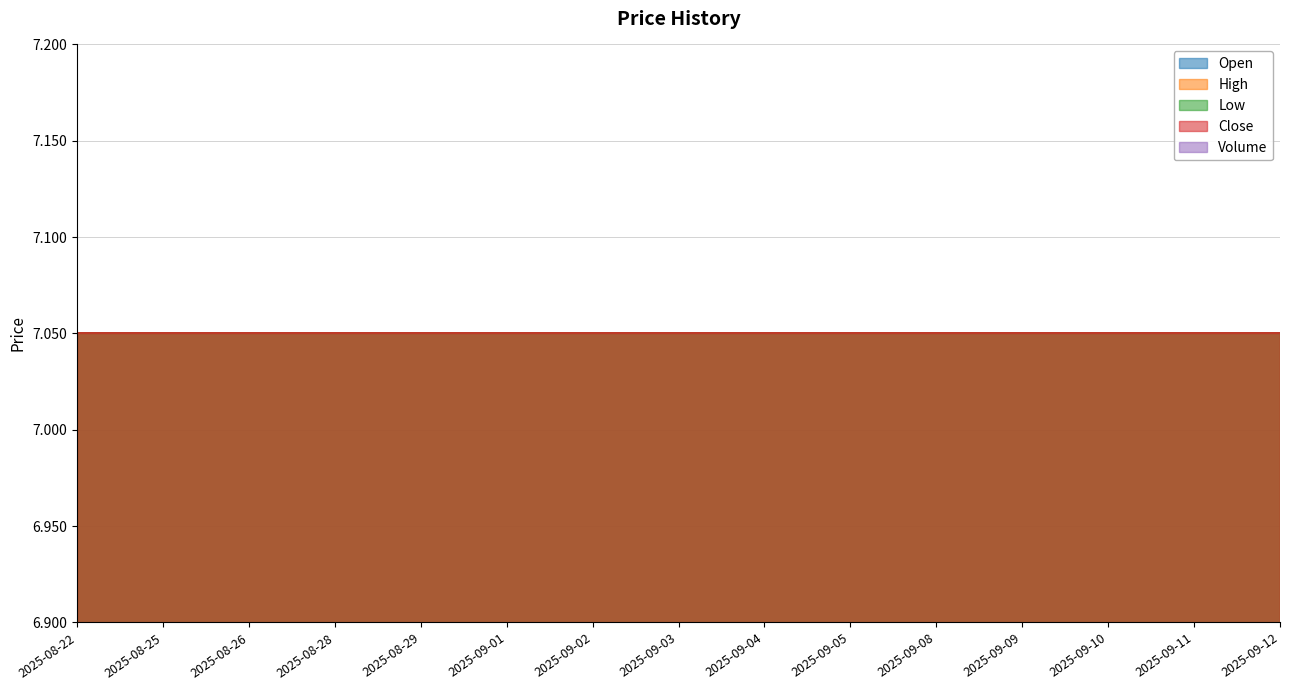

Which series has the largest range (max minus min)?

Open